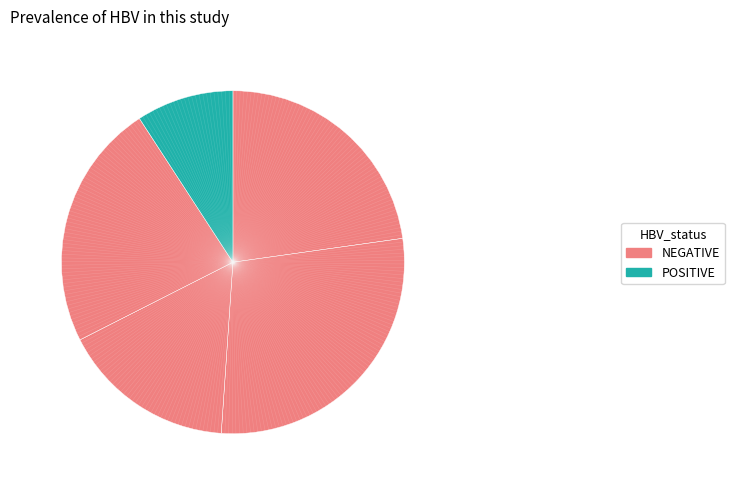

Count the number of slices in the pie.

5